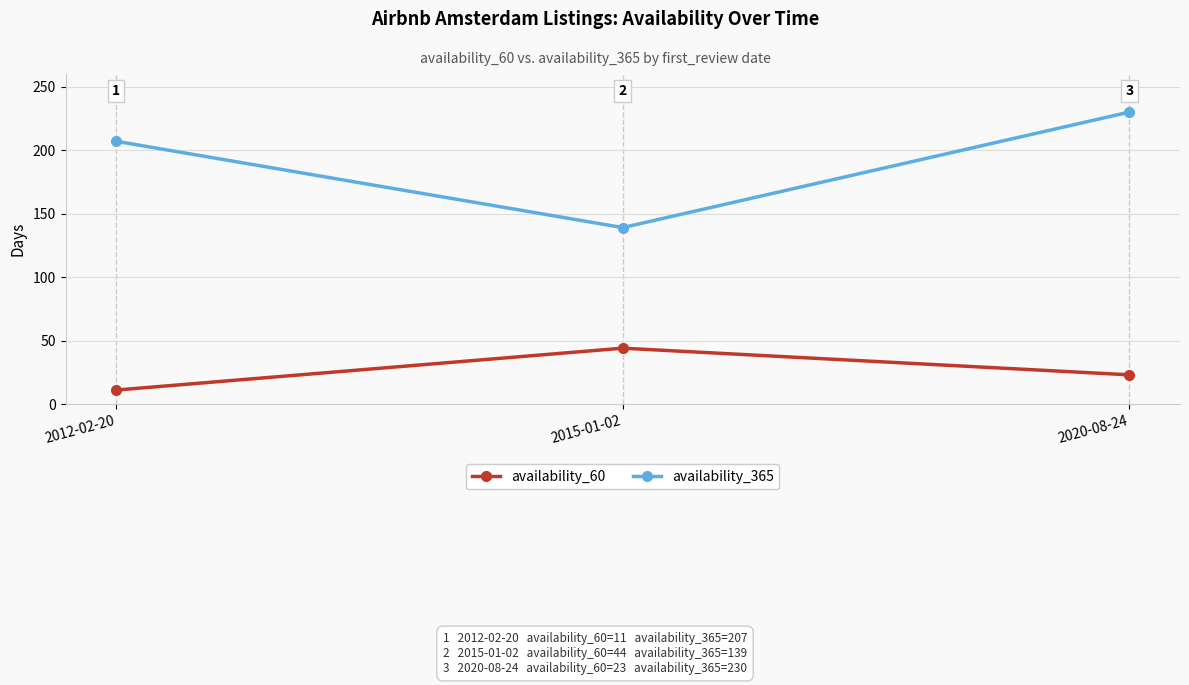

What is the label of the 3rd point from the right?

2012-02-20